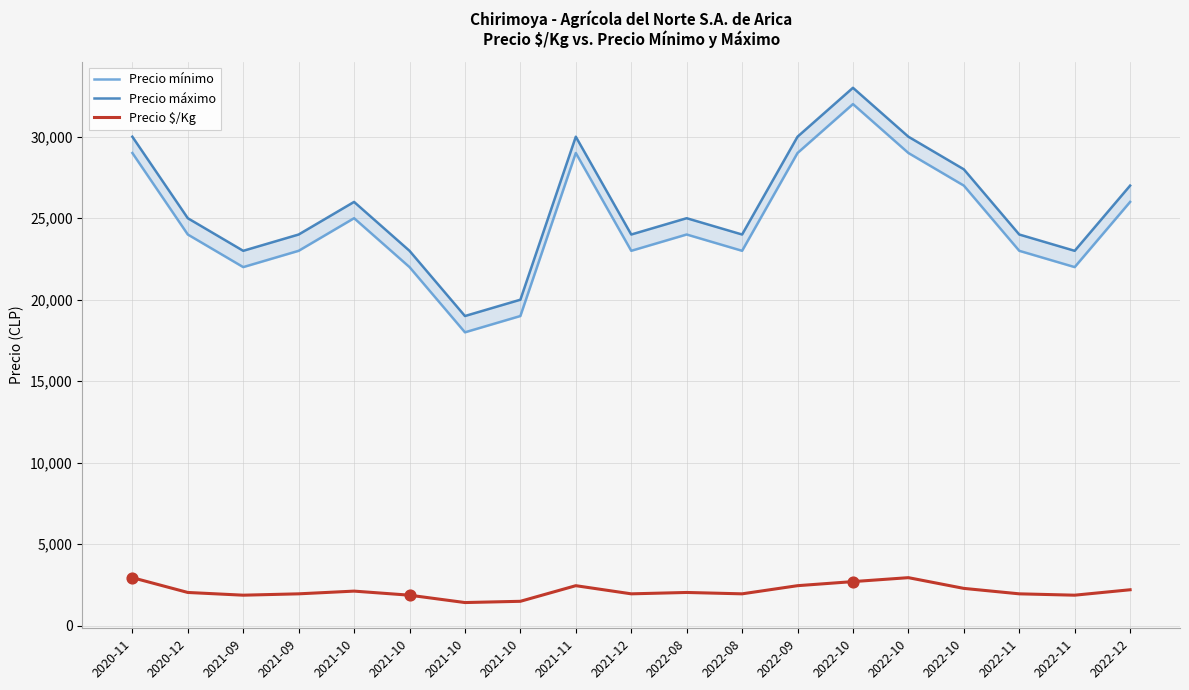

At how many categories does at least one series exceed 7132?

19